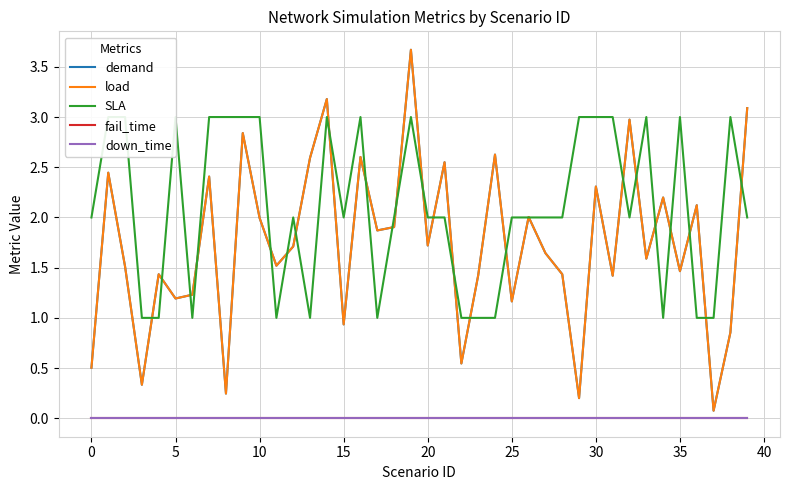

Reading left to right, transcribe all the data shown in this chart.

demand: 0.5	2.4	1.5	0.3	1.4	1.2	1.2	2.4	0.2	2.8	2.0	1.5	1.7	2.6	3.2	0.9	2.6	1.9	1.9	3.7	1.7	2.5	0.5	1.4	2.6	1.2	2.0	1.6	1.4	0.2	2.3	1.4	3.0	1.6	2.2	1.5	2.1	0.1	0.9	3.1
load: 0.5	2.4	1.5	0.3	1.4	1.2	1.2	2.4	0.2	2.8	2.0	1.5	1.7	2.6	3.2	0.9	2.6	1.9	1.9	3.7	1.7	2.5	0.5	1.4	2.6	1.2	2.0	1.6	1.4	0.2	2.3	1.4	3.0	1.6	2.2	1.5	2.1	0.1	0.9	3.1
SLA: 2.0	3.0	3.0	1.0	1.0	3.0	1.0	3.0	3.0	3.0	3.0	1.0	2.0	1.0	3.0	2.0	3.0	1.0	2.0	3.0	2.0	2.0	1.0	1.0	1.0	2.0	2.0	2.0	2.0	3.0	3.0	3.0	2.0	3.0	1.0	3.0	1.0	1.0	3.0	2.0
fail_time: 0.0	0.0	0.0	0.0	0.0	0.0	0.0	0.0	0.0	0.0	0.0	0.0	0.0	0.0	0.0	0.0	0.0	0.0	0.0	0.0	0.0	0.0	0.0	0.0	0.0	0.0	0.0	0.0	0.0	0.0	0.0	0.0	0.0	0.0	0.0	0.0	0.0	0.0	0.0	0.0
down_time: 0.0	0.0	0.0	0.0	0.0	0.0	0.0	0.0	0.0	0.0	0.0	0.0	0.0	0.0	0.0	0.0	0.0	0.0	0.0	0.0	0.0	0.0	0.0	0.0	0.0	0.0	0.0	0.0	0.0	0.0	0.0	0.0	0.0	0.0	0.0	0.0	0.0	0.0	0.0	0.0